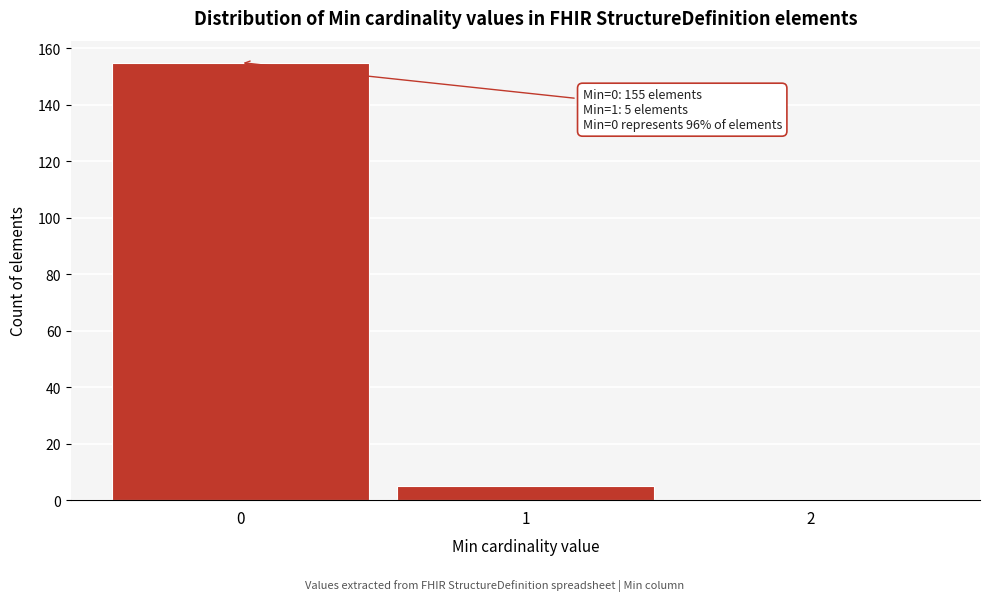

Reading left to right, list all the values displayed in this chart.

0=155	1=5	2=0